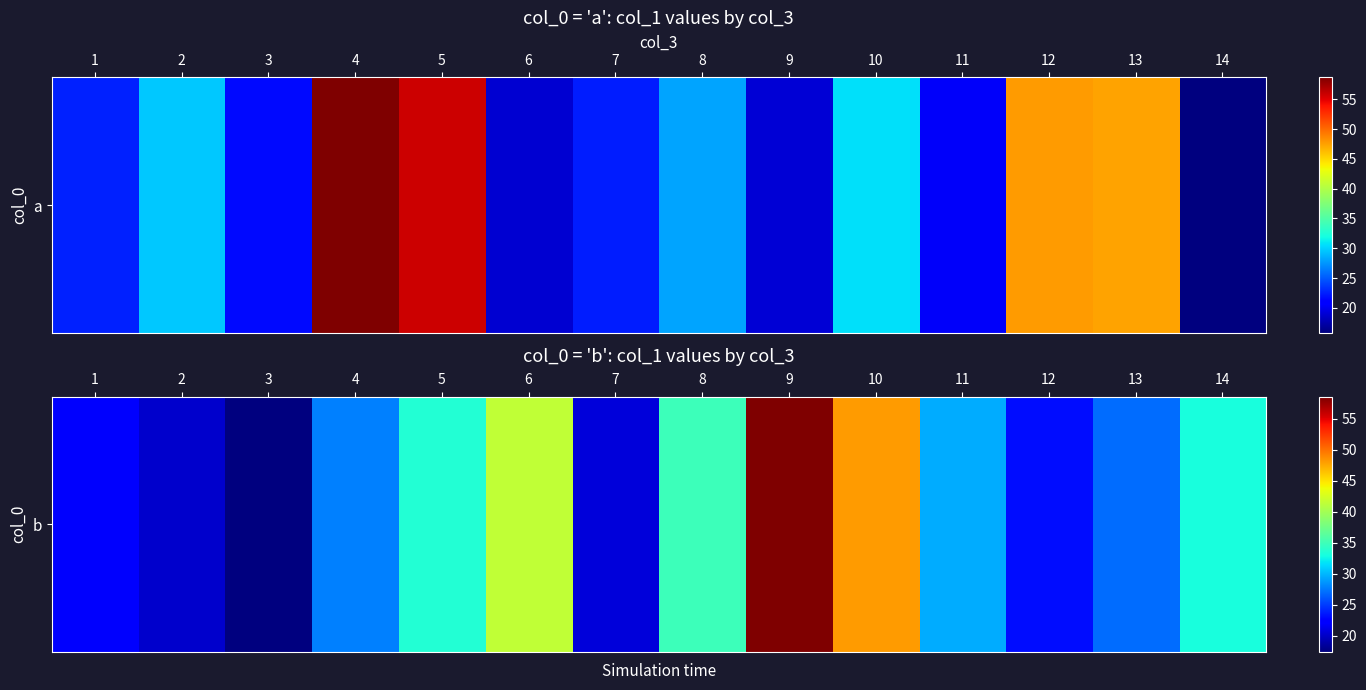

Which label corresponds to the smallest value in the chart?

3